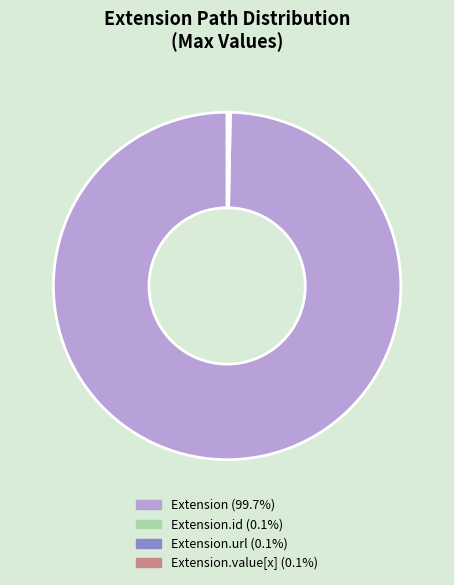

Does any single category account for the majority?

Yes